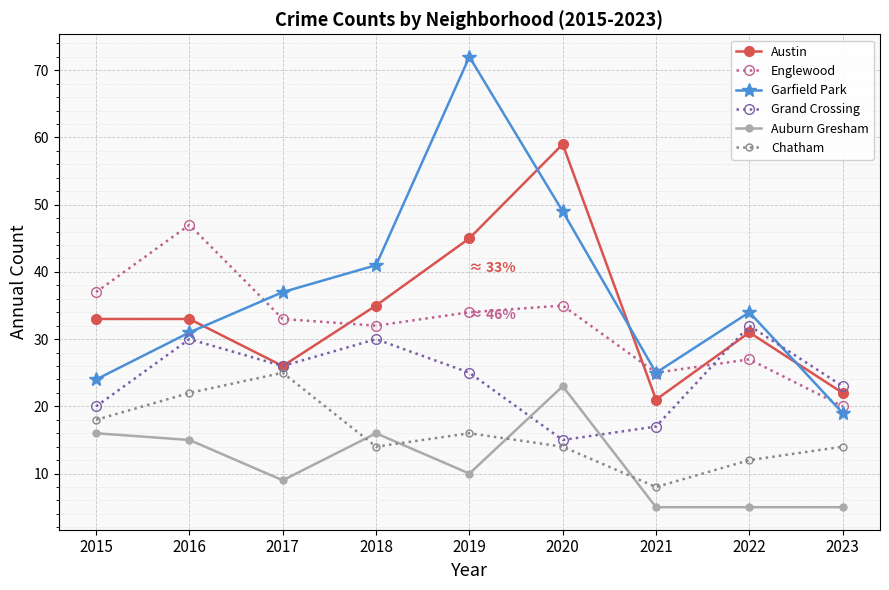

True or false: Garfield Park and Englewood cross at least once.

True